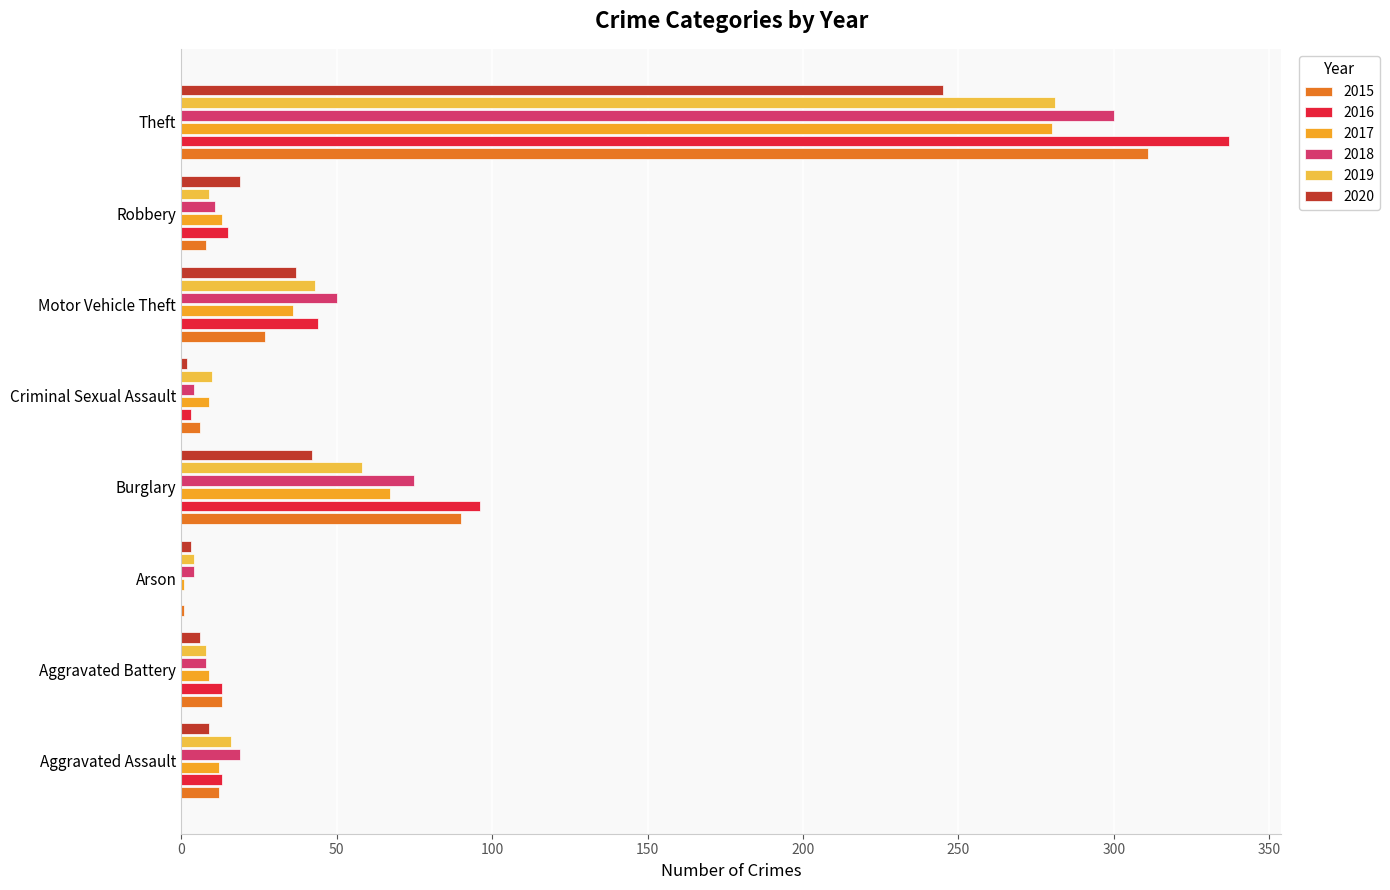

Count the number of categories in the chart.

8